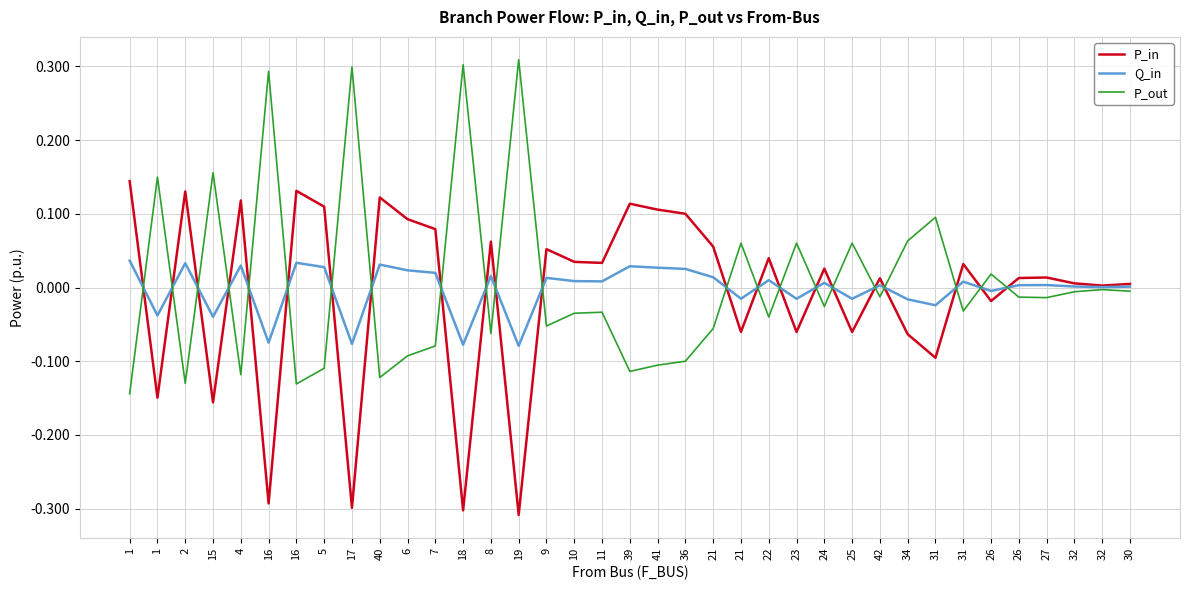

How many lines are shown in the chart?

3